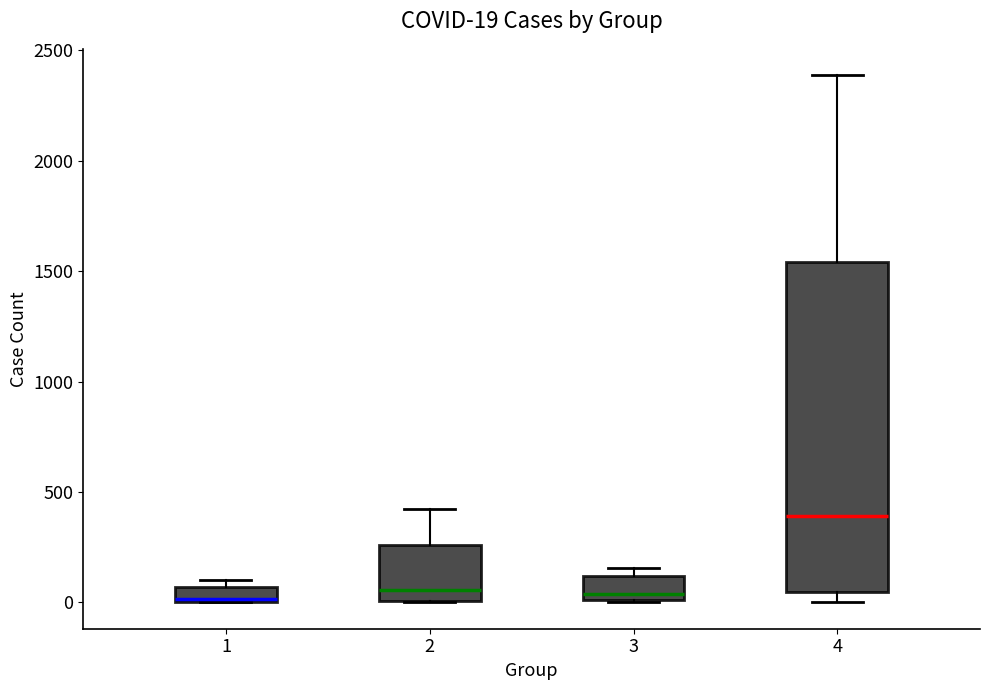

Which box is the tallest, from its lower edge to its upper edge?

4